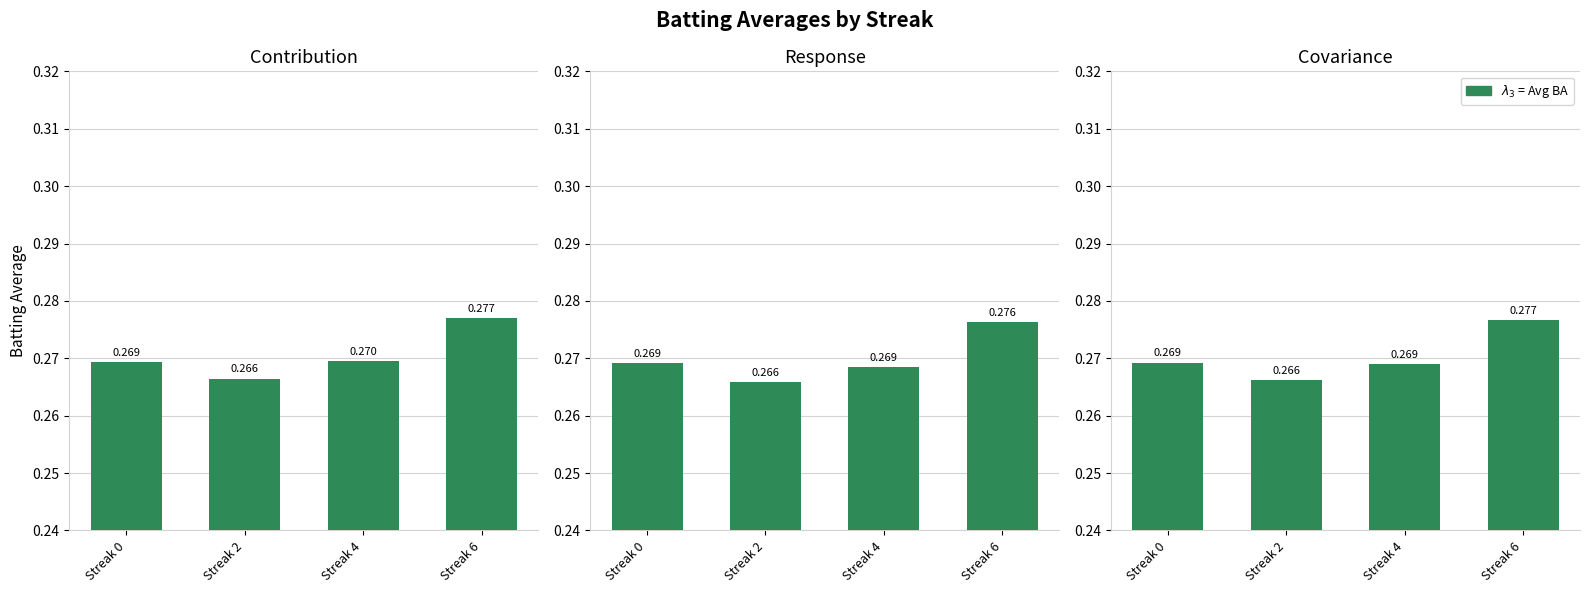

What value does the Average series have at Streak 4?

0.3